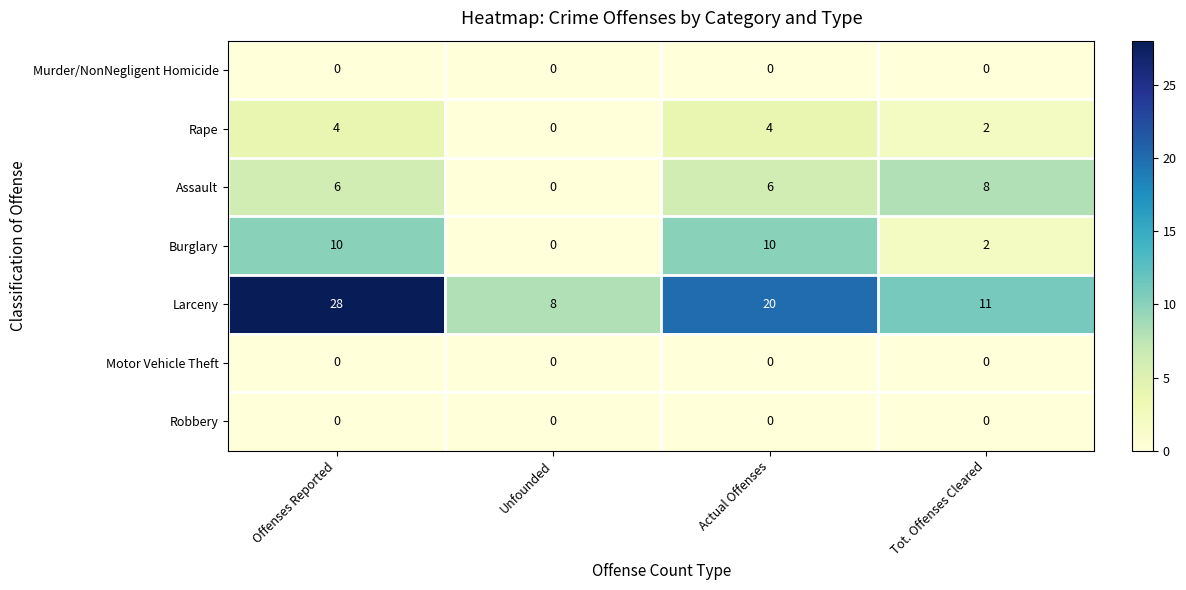

Count the Rape values in the range 2 to 4.

3